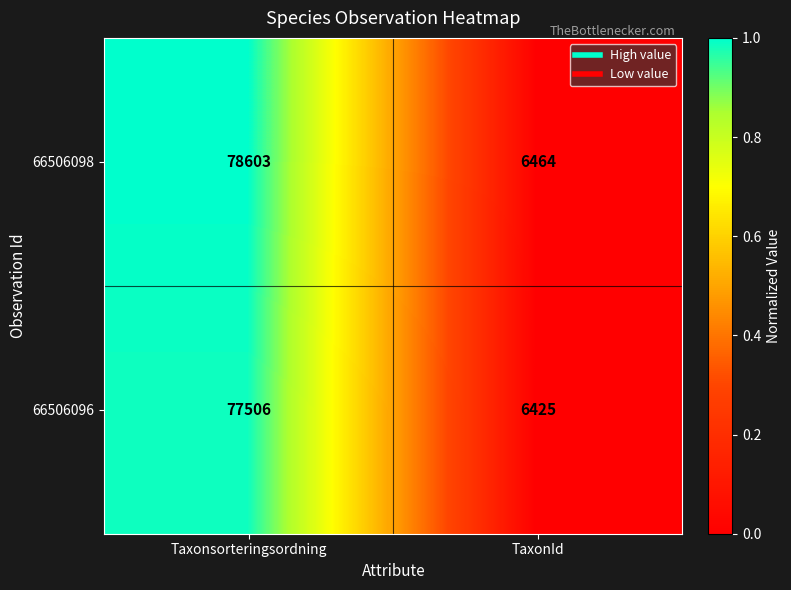

What is the difference between the 66506098 values at TaxonId and Taxonsorteringsordning?

72139